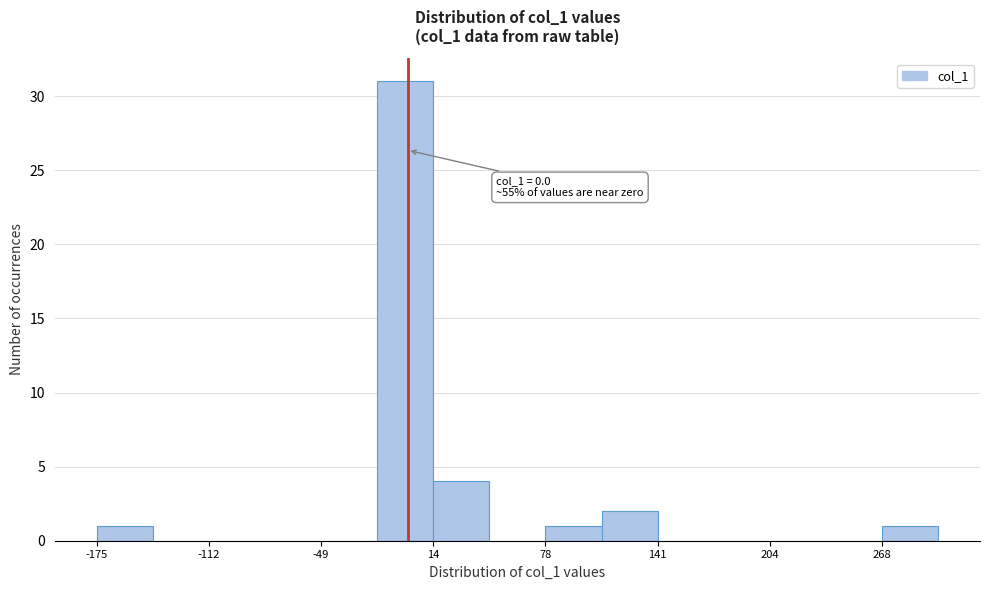

Read against the x-axis, roughly where is the centre of the tallest bar?

0